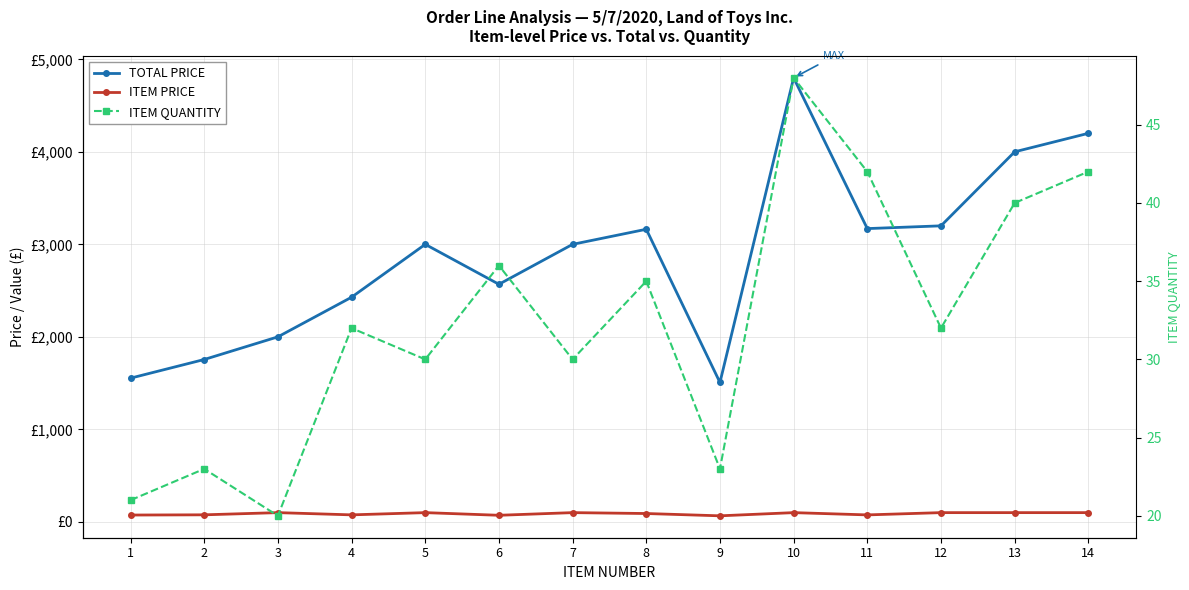

What is the difference between the highest and lowest values at 11?

3128.2